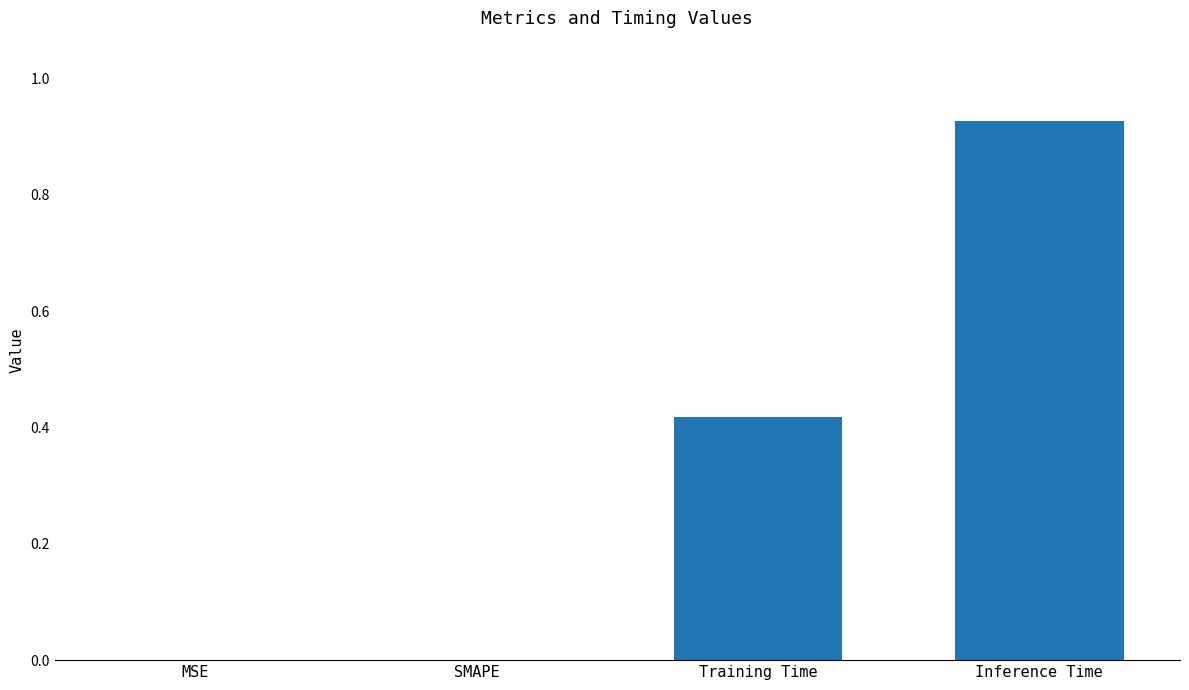

The chart shows a value of 1.2 at Inference Time. True or false?

False